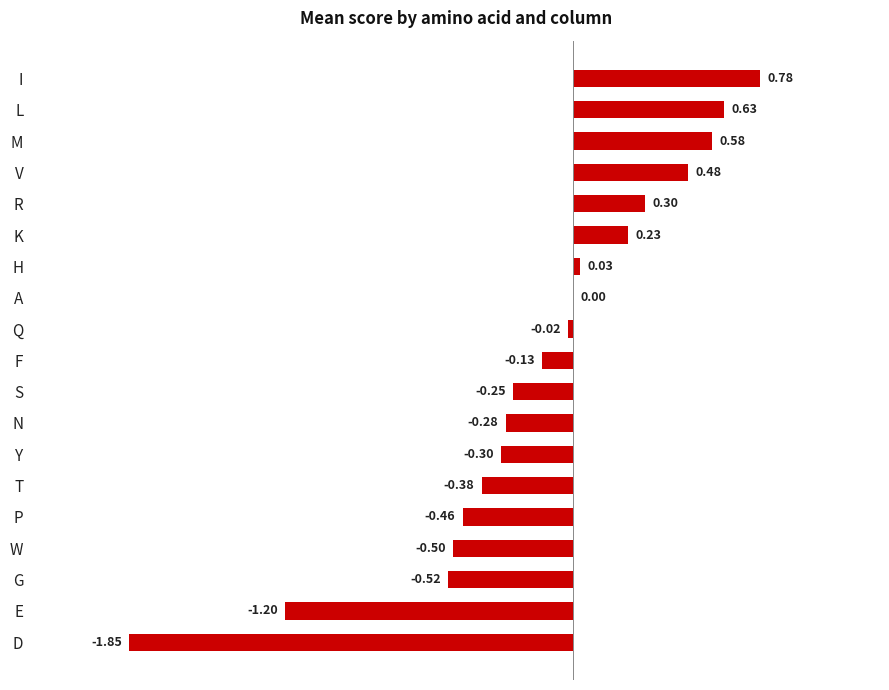

Which has a higher value, F or V?

V